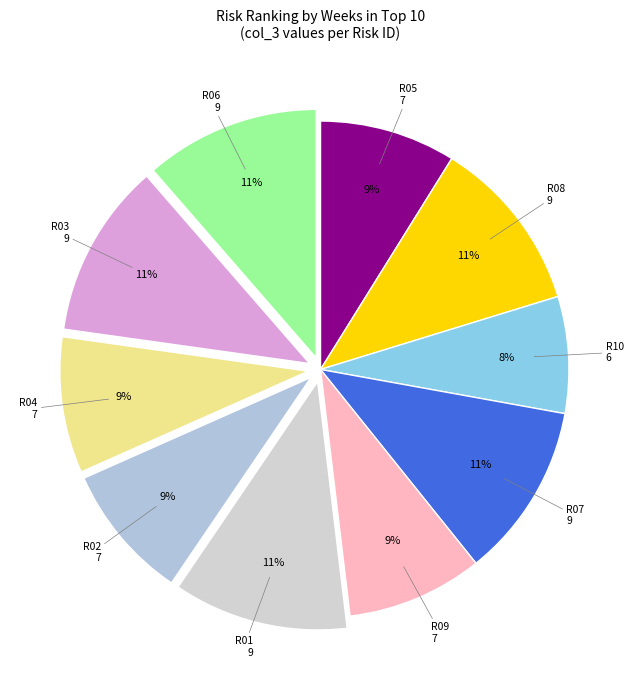

To the nearest percent, what percentage of the pie is R03?

11%